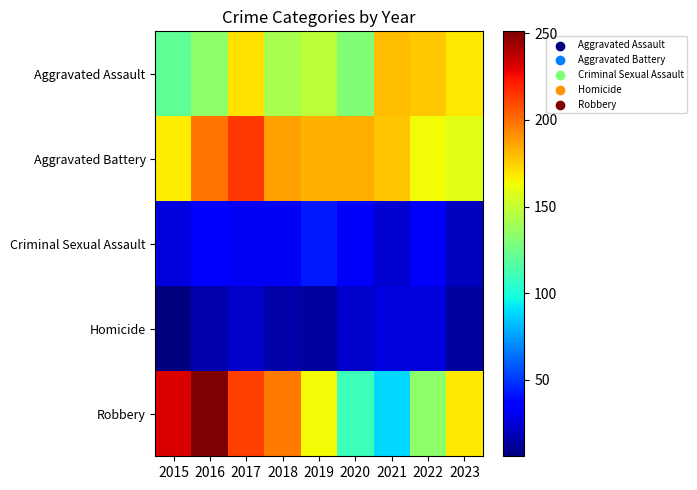

Which series has the largest range (max minus min)?

Robbery